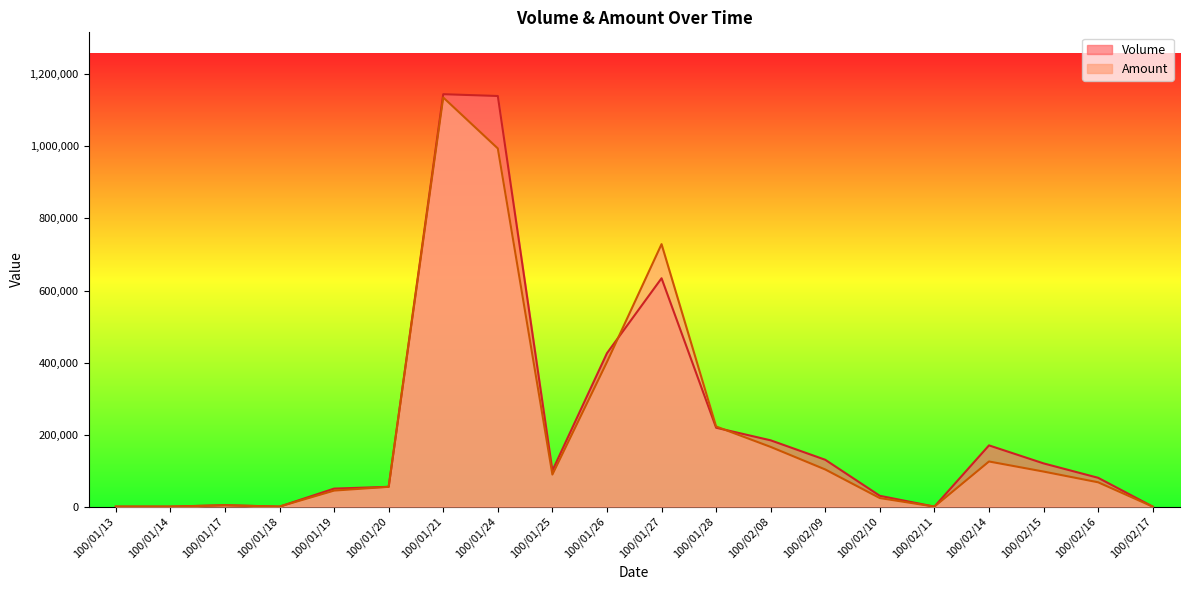

At which label is Volume closest to 572500?

100/01/27